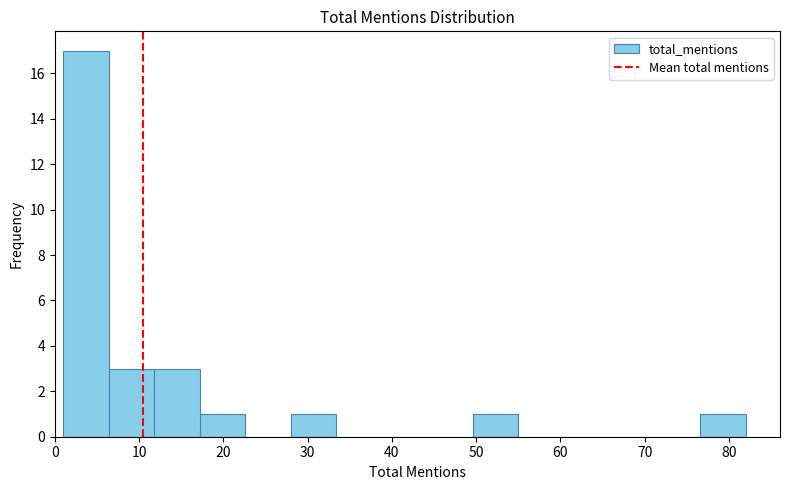

What is the height of the bar covering 11.8 to 17.2 on the x-axis? Neither the bar edges nor the heights are printed on the chart, so give them approximately, as read against the axes.

3